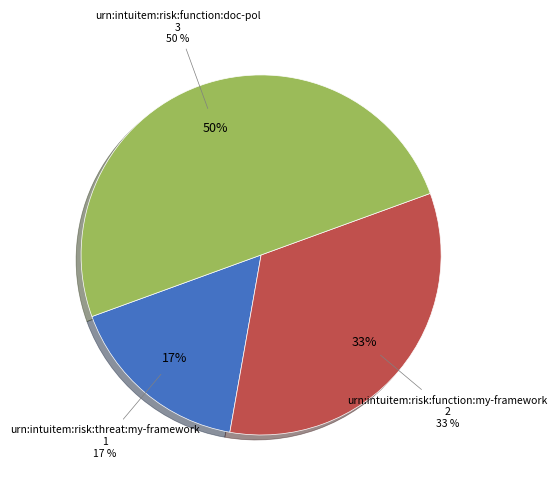

What is the change in value from urn:intuitem:risk:threat:my-framework to urn:intuitem:risk:function:doc-pol?

+2